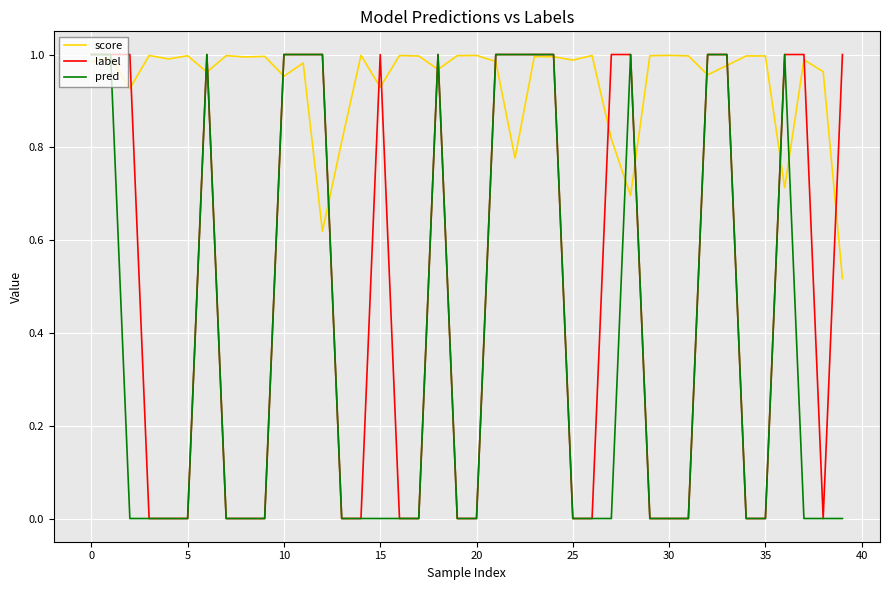

Does the chart have visible grid lines?

Yes